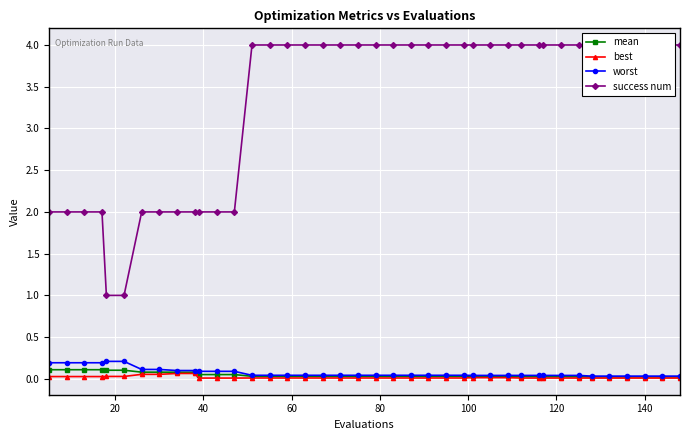

What are all the series names shown in the legend?

mean, best, worst, success num